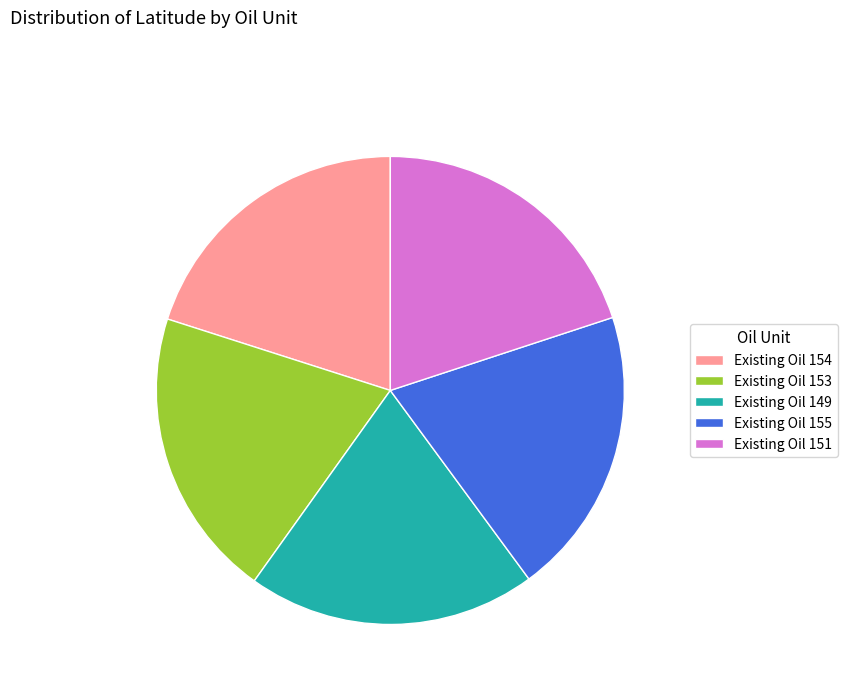

Is Existing Oil 149 the majority of the pie?

No